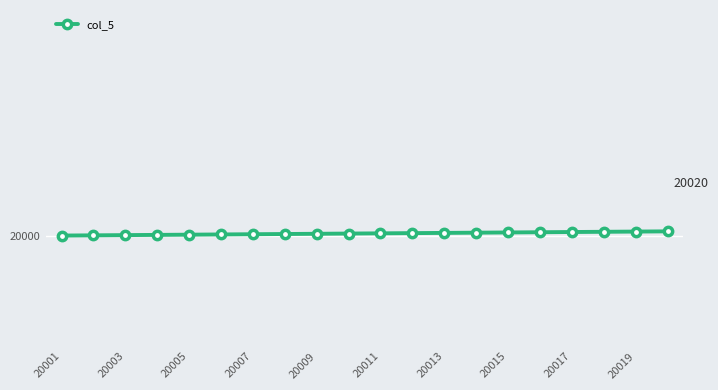

At which label does the data first exceed 20011?

11